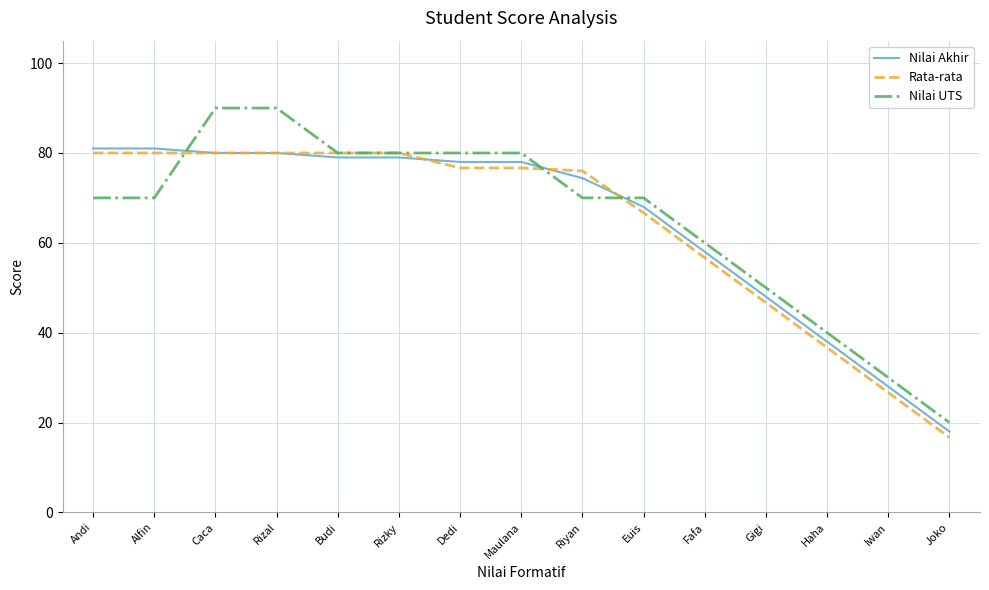

What position from the left is Budi?

5